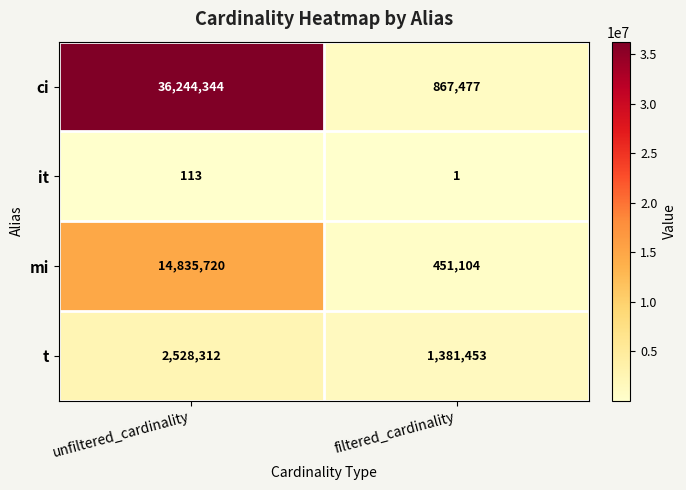

Rank the series at filtered_cardinality from lowest to highest value.

it, mi, ci, t